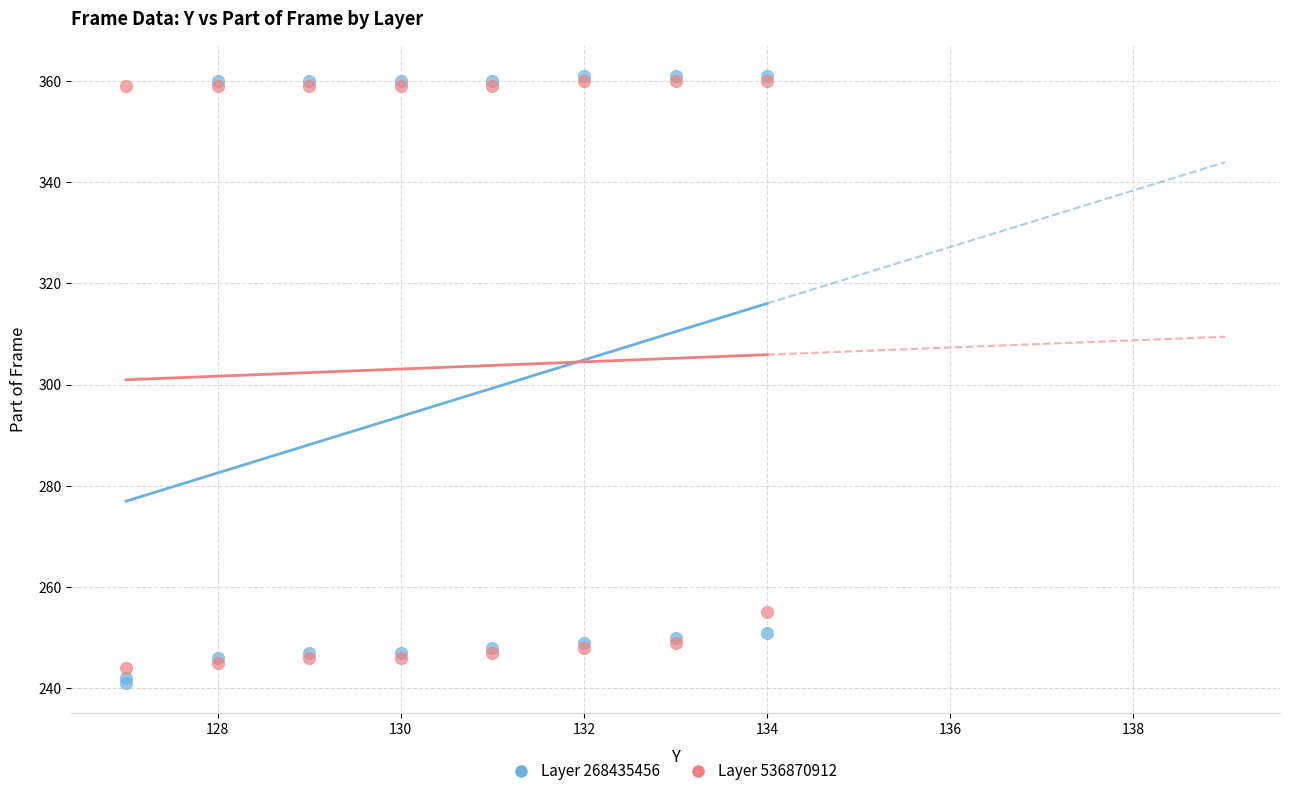

What are all the series names shown in the legend?

Layer 268435456, Layer 536870912